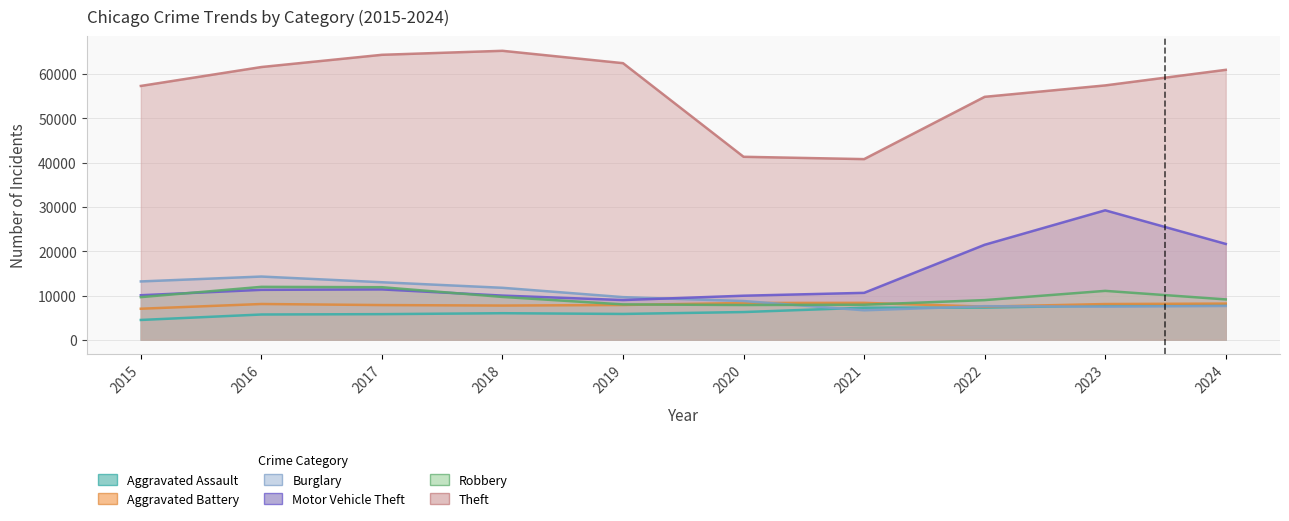

What is the value of the Motor Vehicle Theft point at the 4th from the left?

9985